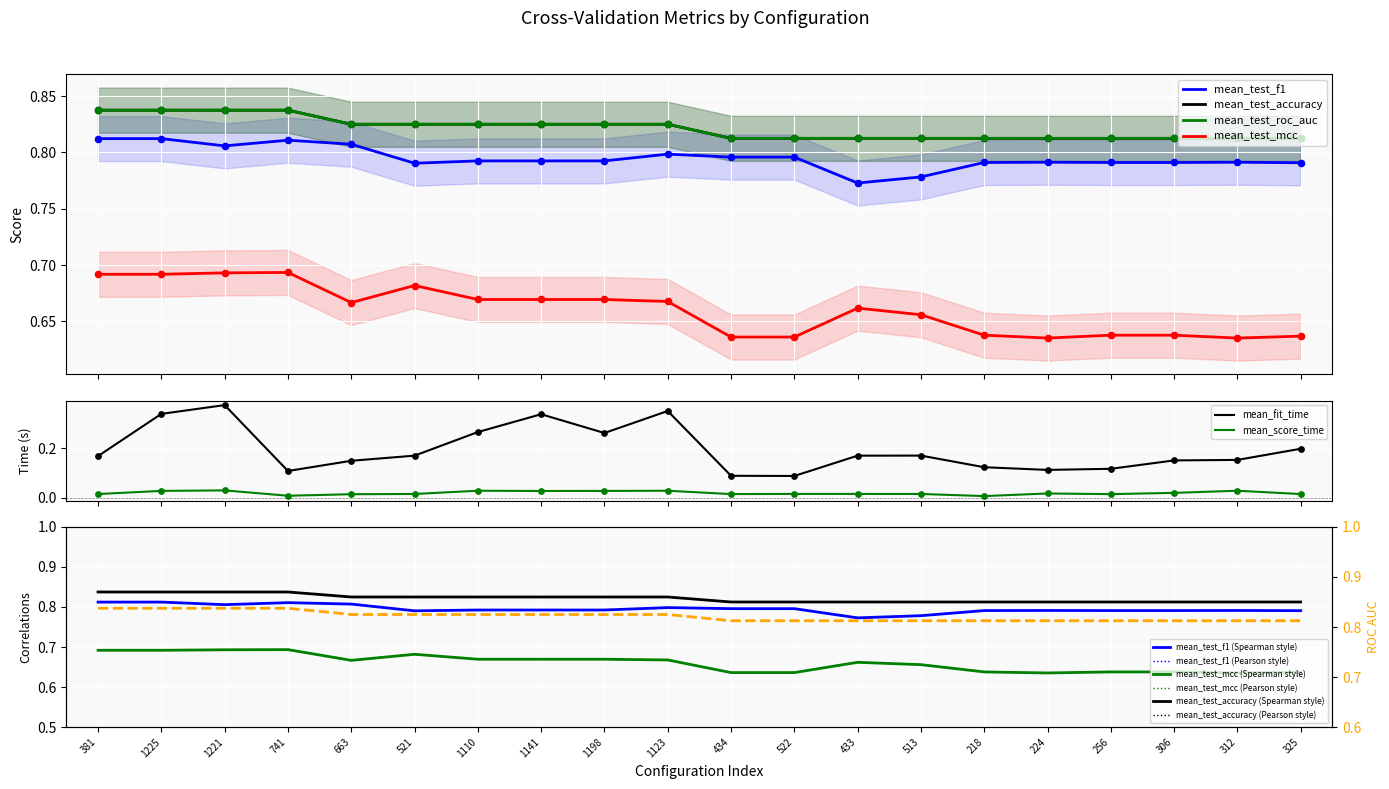

What is the total value across all series at 1141?

3.5